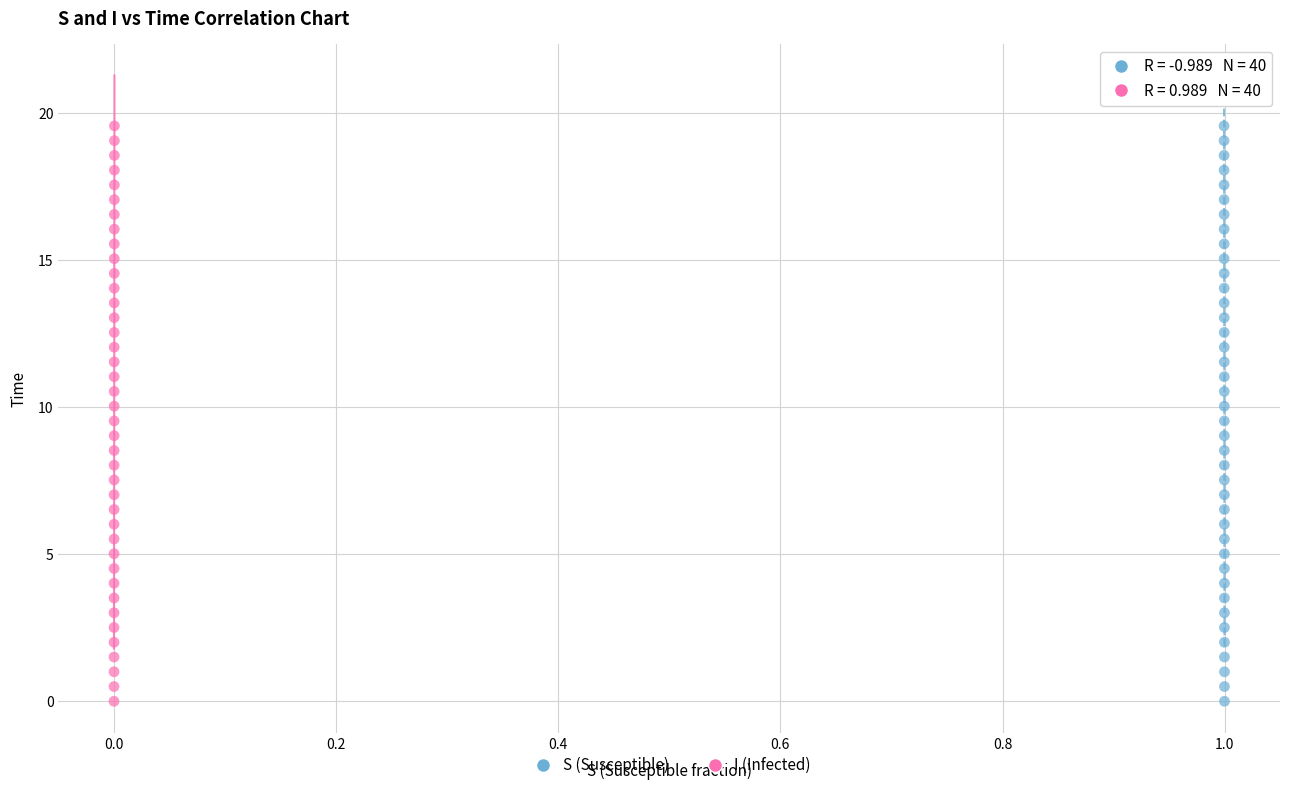

What are all the series names shown in the legend?

S (Susceptible), I (Infected)